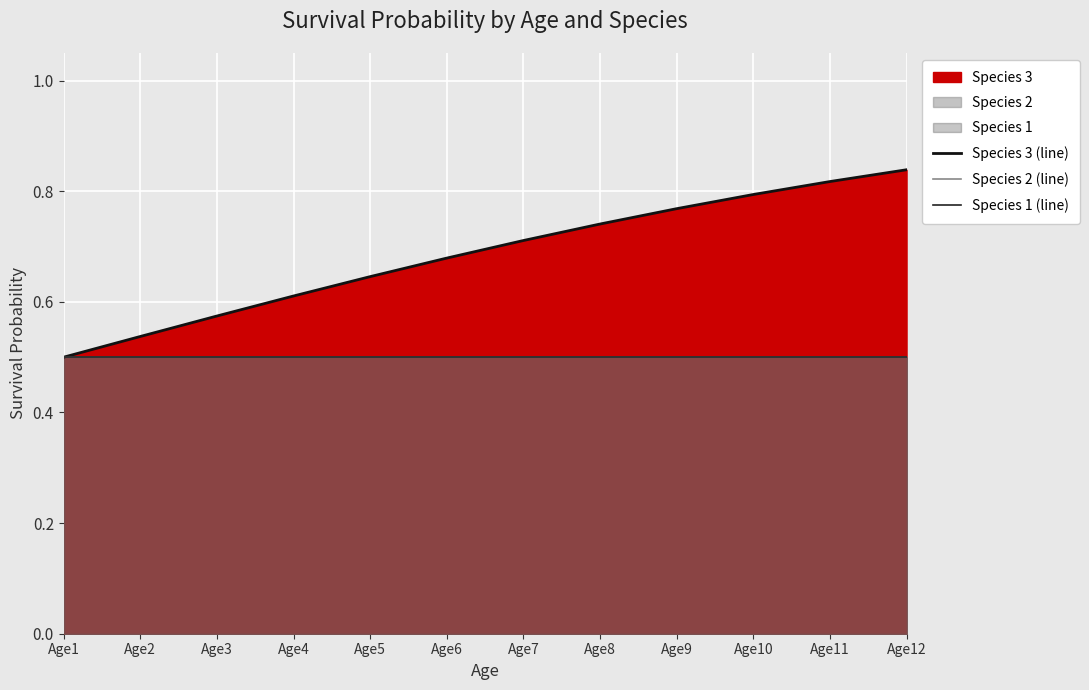

The Species 1 (line) series shows 0.2 at Age8. True or false?

False